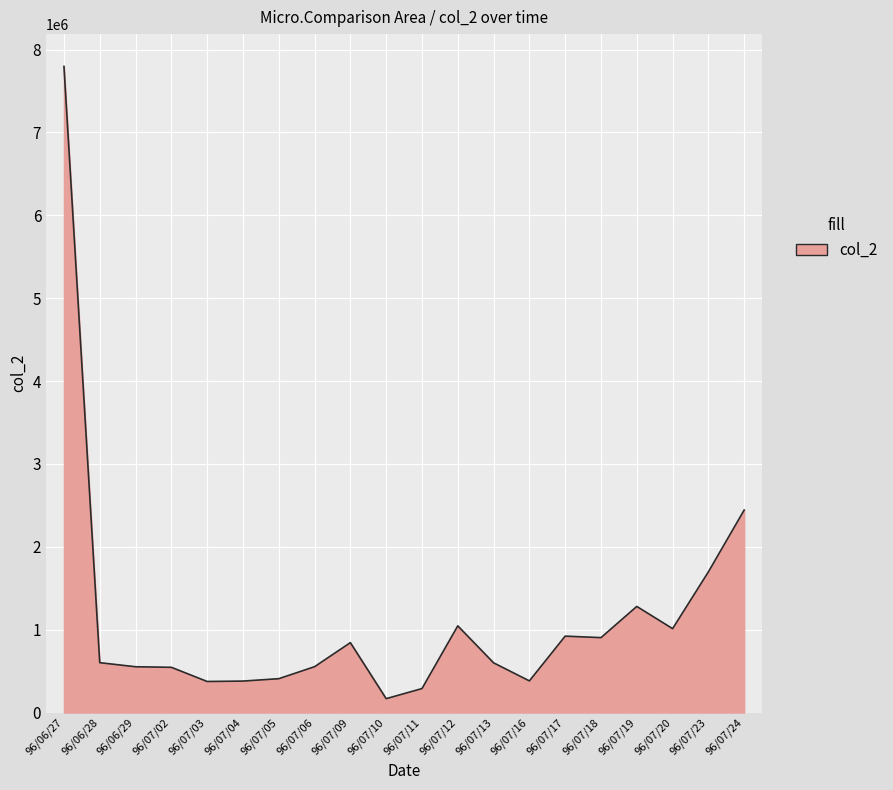

What is the approximate value at 96/07/13, to the nearest 50?

599900